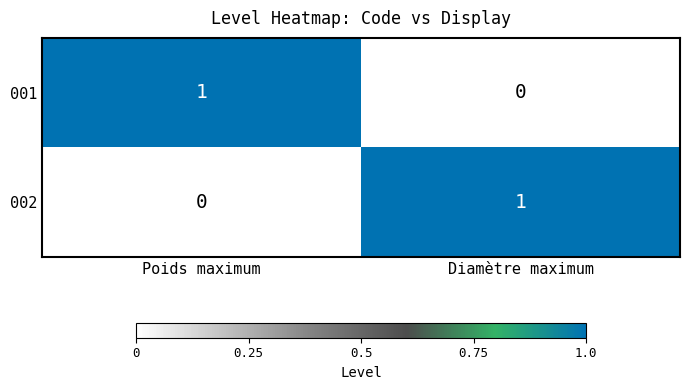

True or false: 001 has a value of 0 at Poids maximum.

False